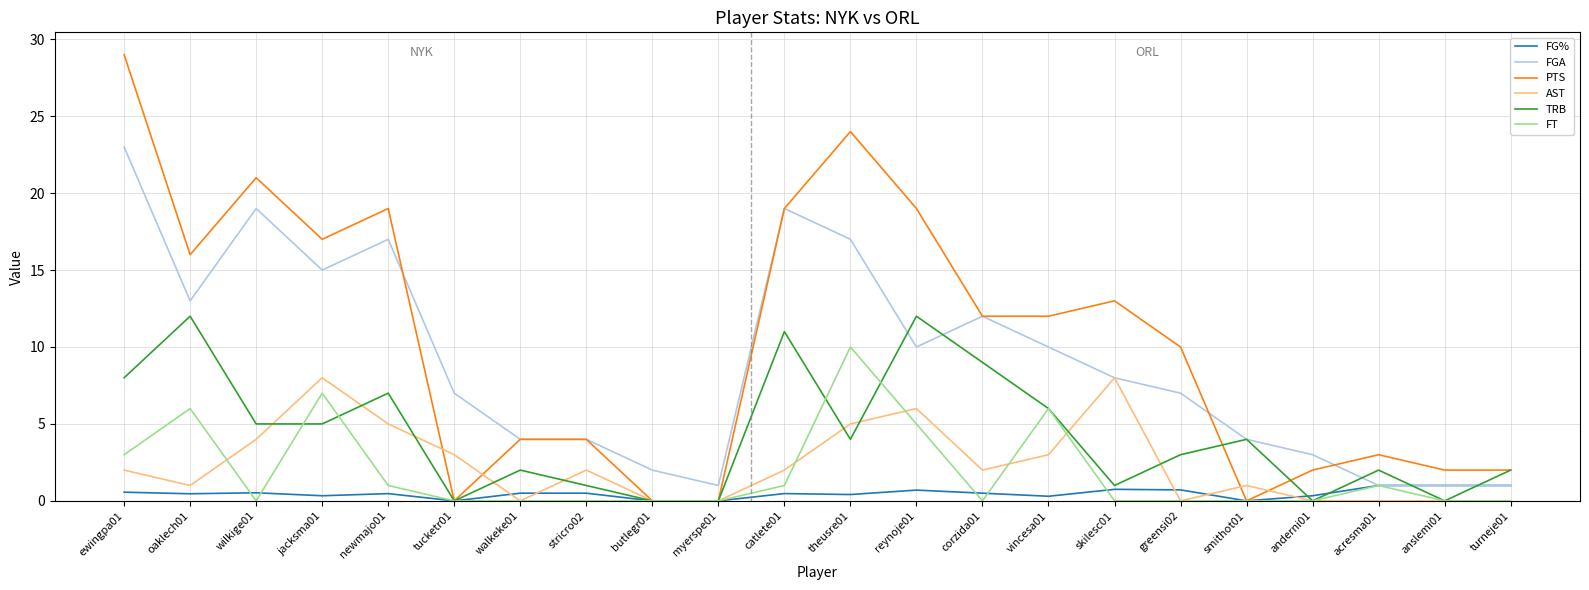

Which series changed the most between walkeke01 and vincesa01?

PTS